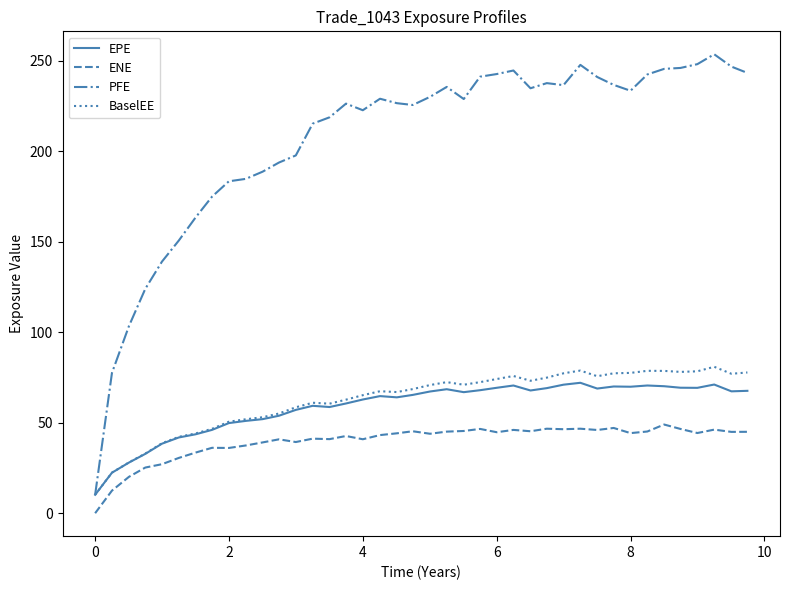

Which series has the widest spread of values?

PFE